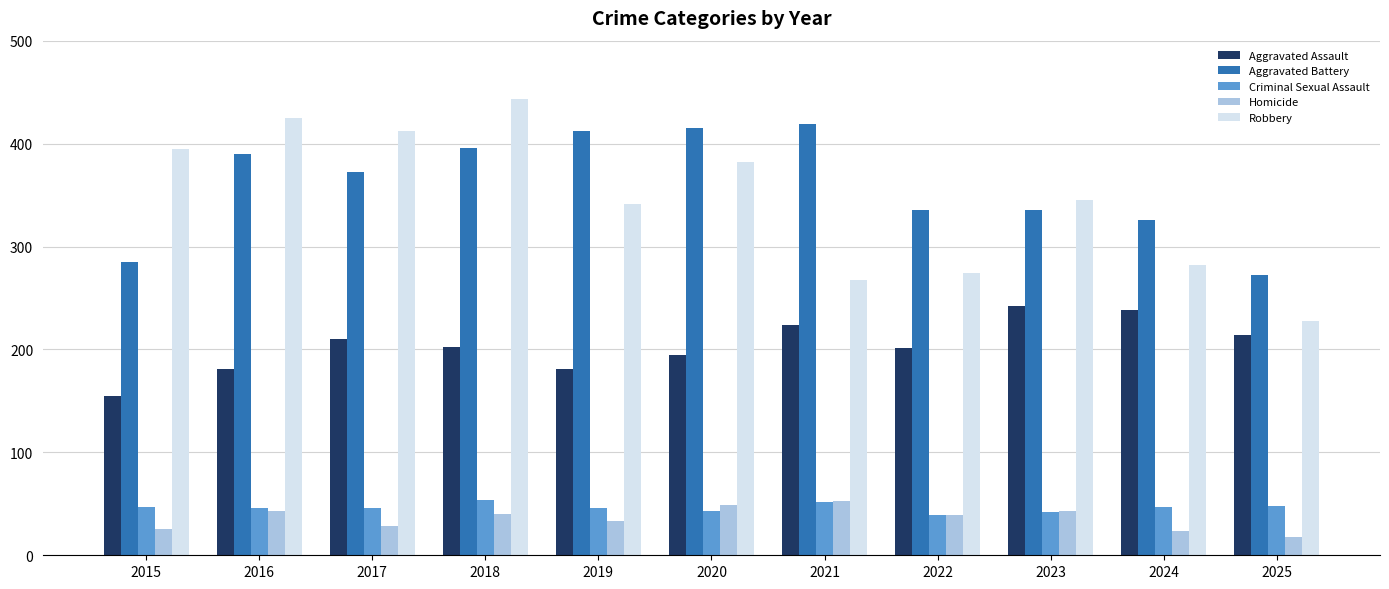

What is the average value of the Criminal Sexual Assault series?

46